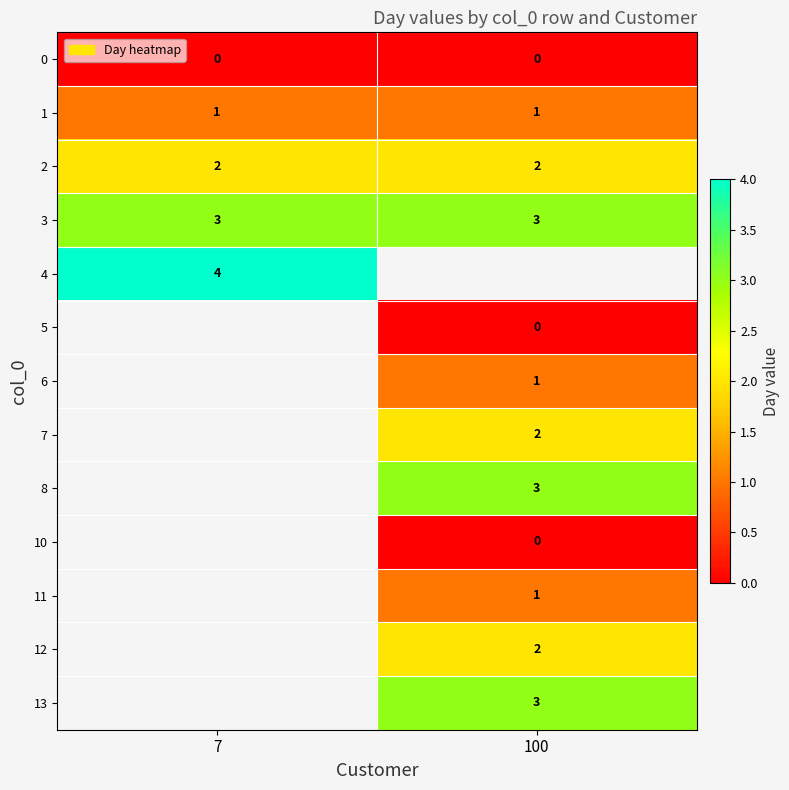

Is it true that 13 equals 5 at 100?

False